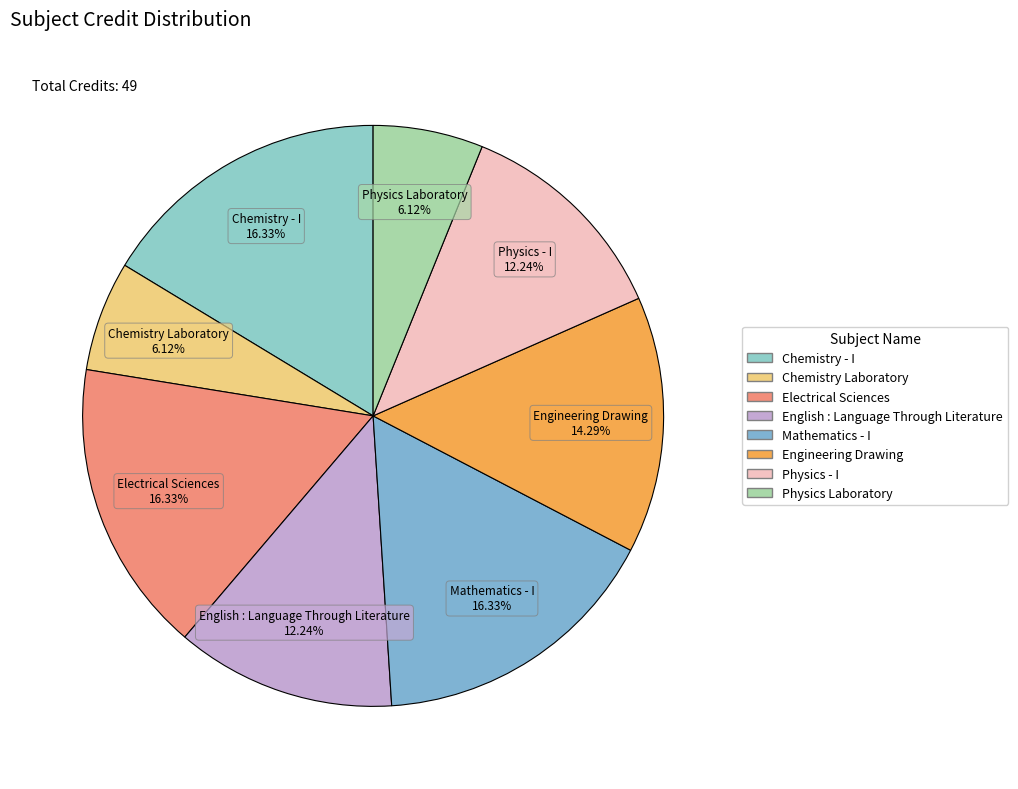

Count the number of slices in the pie.

8